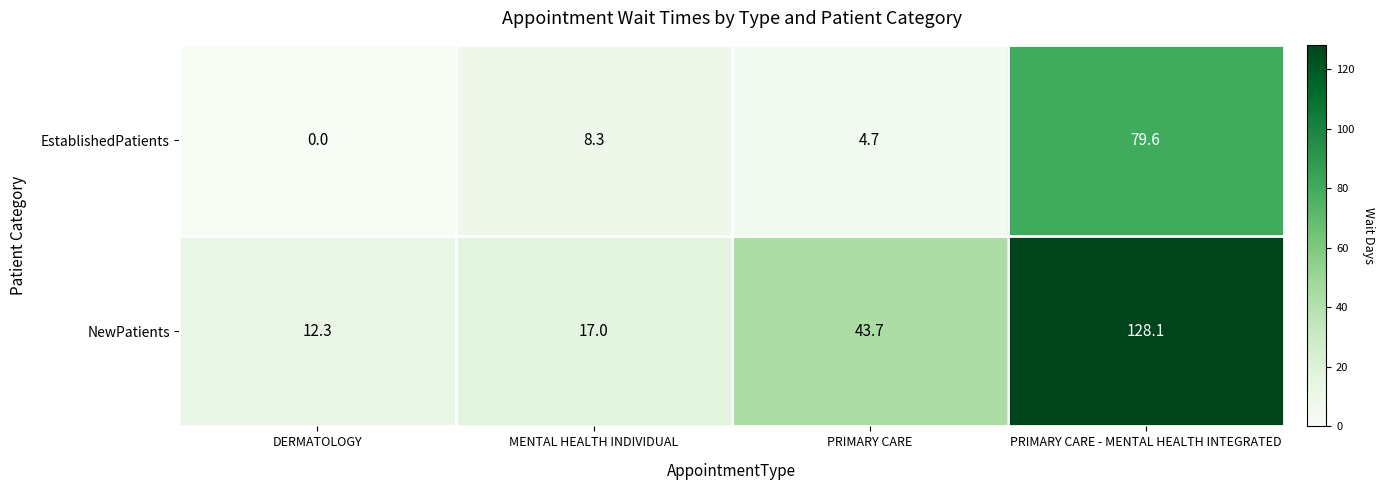

What value does the EstablishedPatients series have at PRIMARY CARE?

4.7